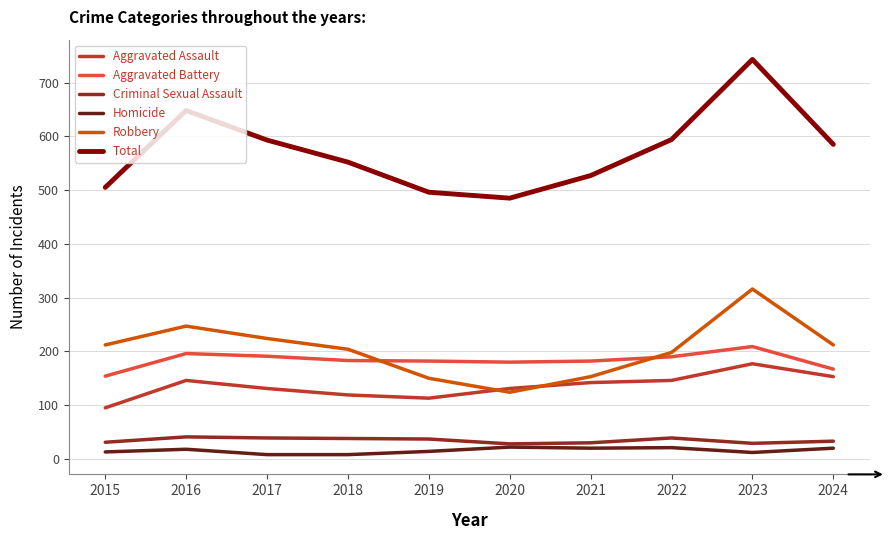

Read the Robbery value at 2024.

212